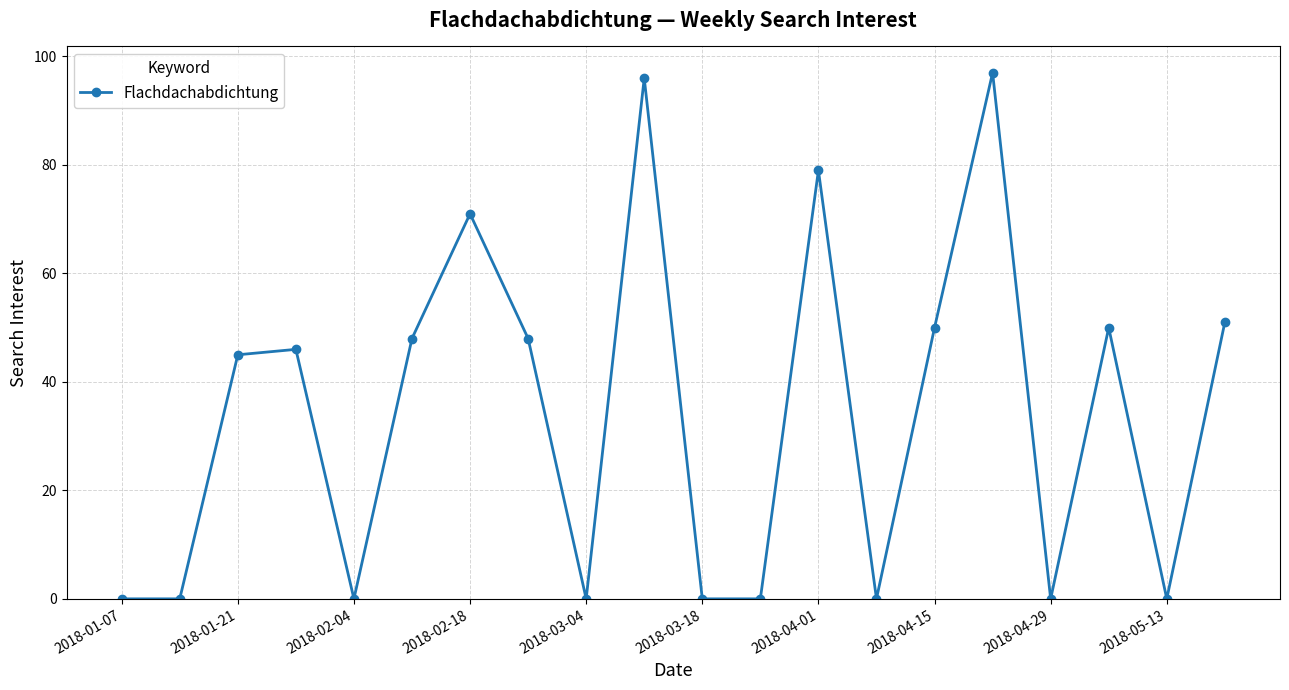

What is the value of the 15th point from the left?

50